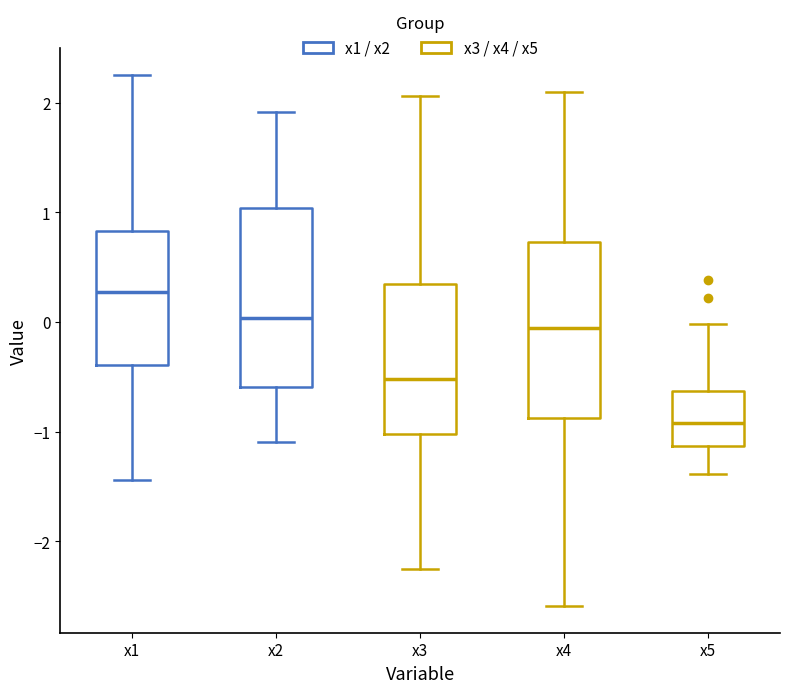

Reading left to right, transcribe this box plot: for each box, give where its median line is, the range the box spans, and where its two whiskers end, as read against the y-axis. The values are not printed on the chart, so give them approximately, as read against the axis.

x1: median 0.3, box -0.4 to 0.8, whiskers -1.4 to 2.3
x2: median 0.0, box -0.6 to 1.0, whiskers -1.1 to 1.9
x3: median -0.5, box -1.0 to 0.3, whiskers -2.3 to 2.1
x4: median -0.1, box -0.9 to 0.7, whiskers -2.6 to 2.1
x5: median -0.9, box -1.1 to -0.6, whiskers -1.4 to 0.0